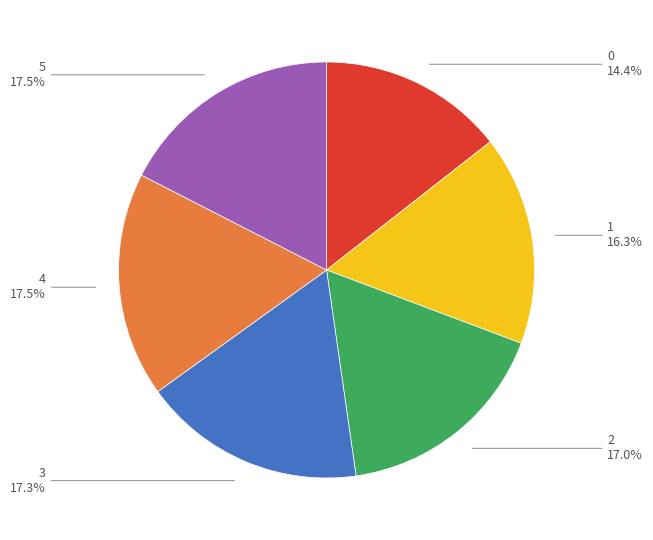

Approximately how many times larger is the value at 4 compared to 0?

1.2